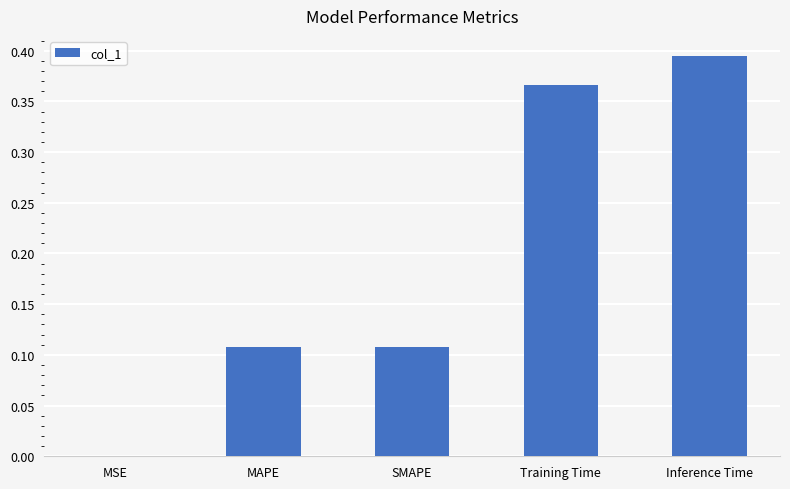

Are the bars horizontal?

No